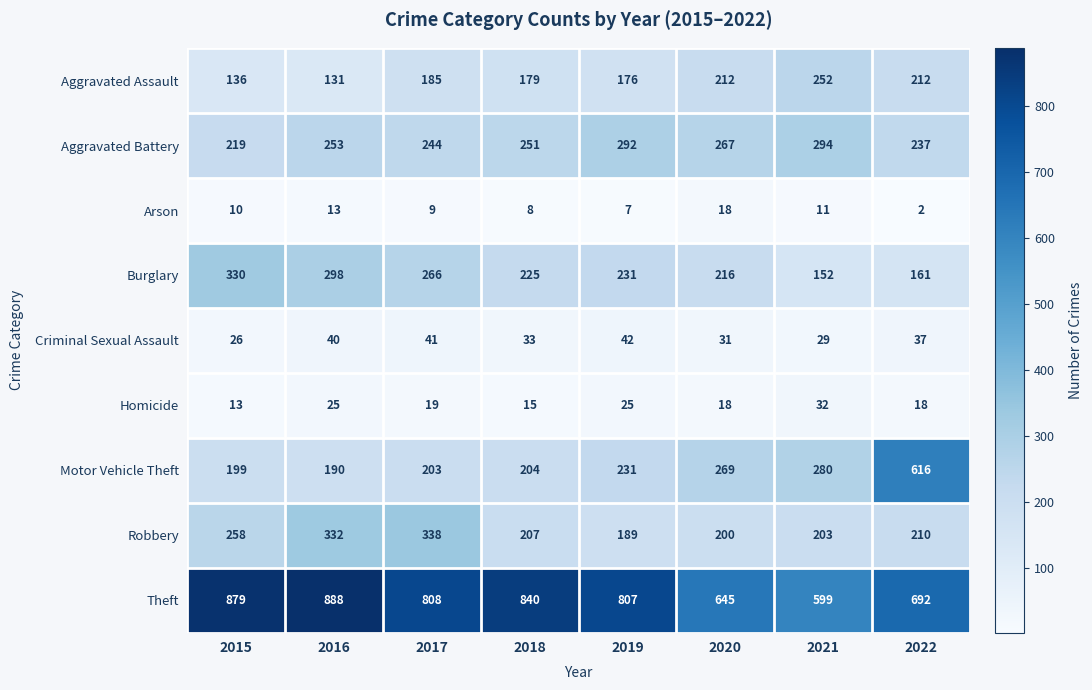

What is the smallest value displayed?

2